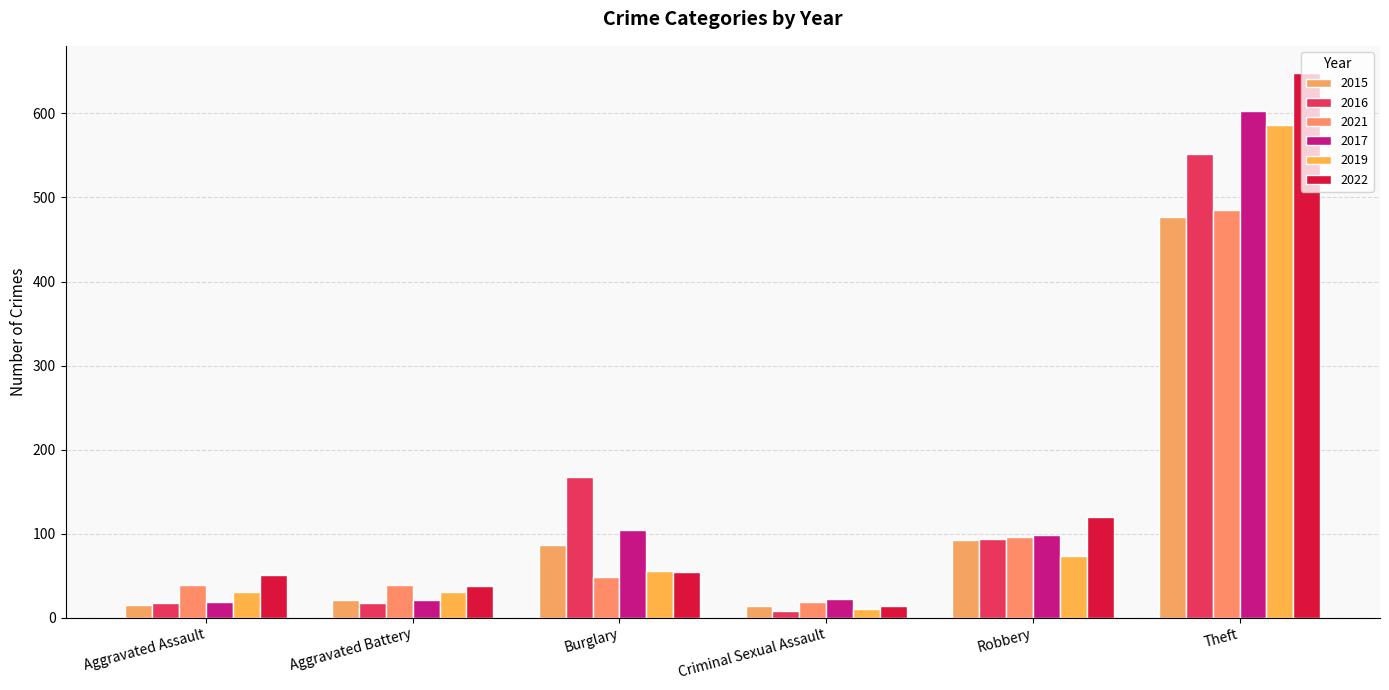

What is the maximum value for 2016?

552